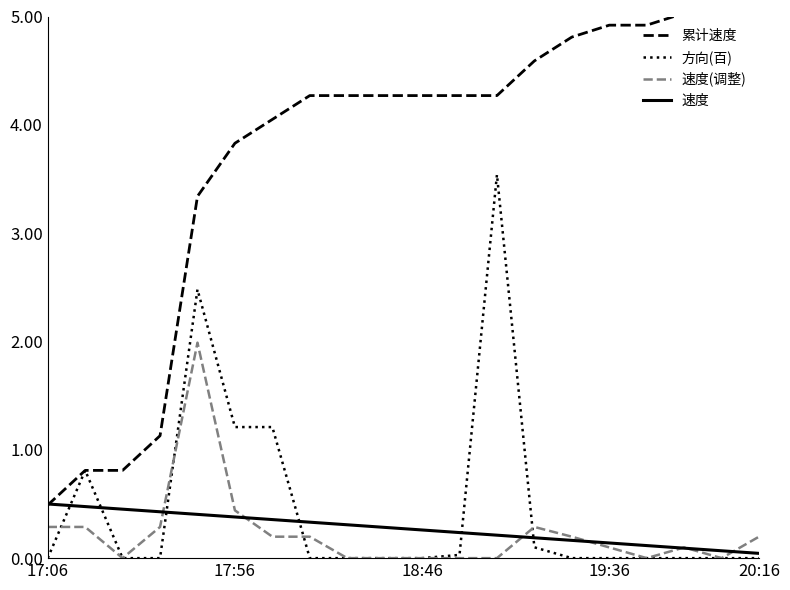

Reading left to right, transcribe all the data shown in this chart.

累计速度: 0.5	0.8	0.8	1.1	3.3	3.8	4.0	4.3	4.3	4.3	4.3	4.3	4.3	4.6	4.8	4.9	4.9	5.0	5.0	5.2
方向(百): 0.0	0.8	0.0	0.0	2.5	1.2	1.2	0.0	0.0	0.0	0.0	0.0	3.5	0.1	0.0	0.0	0.0	0.0	0.0	0.0
速度(调整): 0.3	0.3	0.0	0.3	2.0	0.4	0.2	0.2	0.0	0.0	0.0	0.0	0.0	0.3	0.2	0.1	0.0	0.1	0.0	0.2
速度: 0.5	0.5	0.5	0.4	0.4	0.4	0.4	0.3	0.3	0.3	0.3	0.2	0.2	0.2	0.2	0.1	0.1	0.1	0.1	0.0